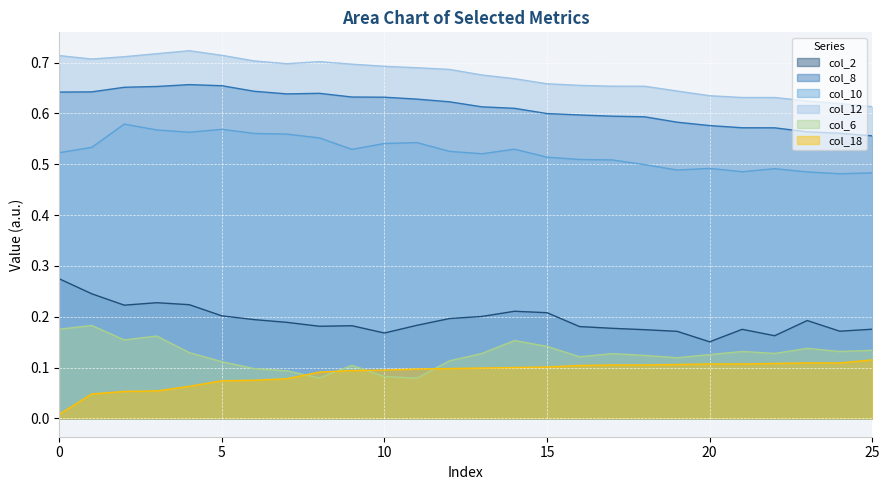

The value of col_12 at 16 is 0.3. True or false?

False